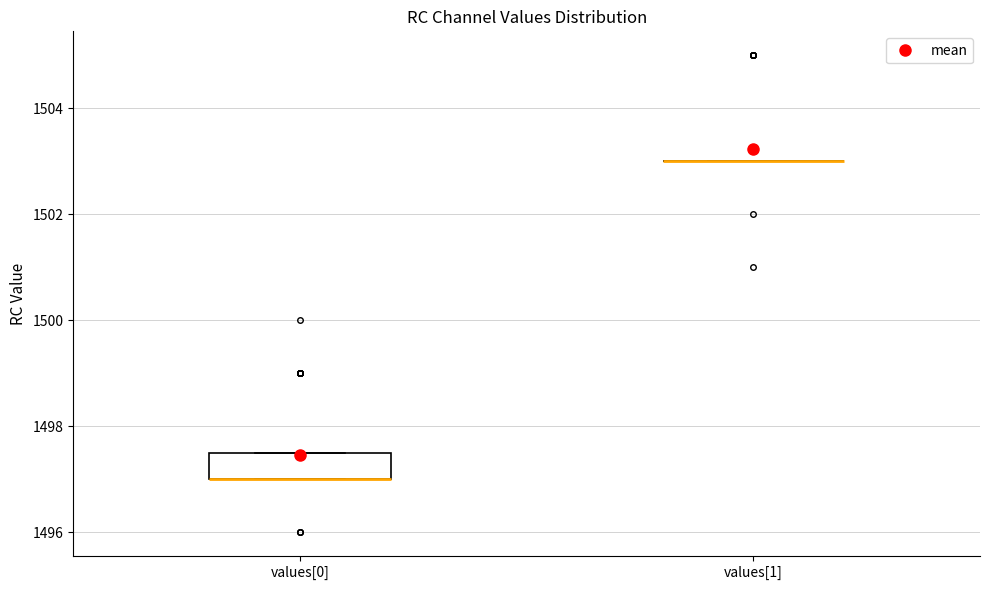

Which box is the tallest, from its lower edge to its upper edge?

values[0]